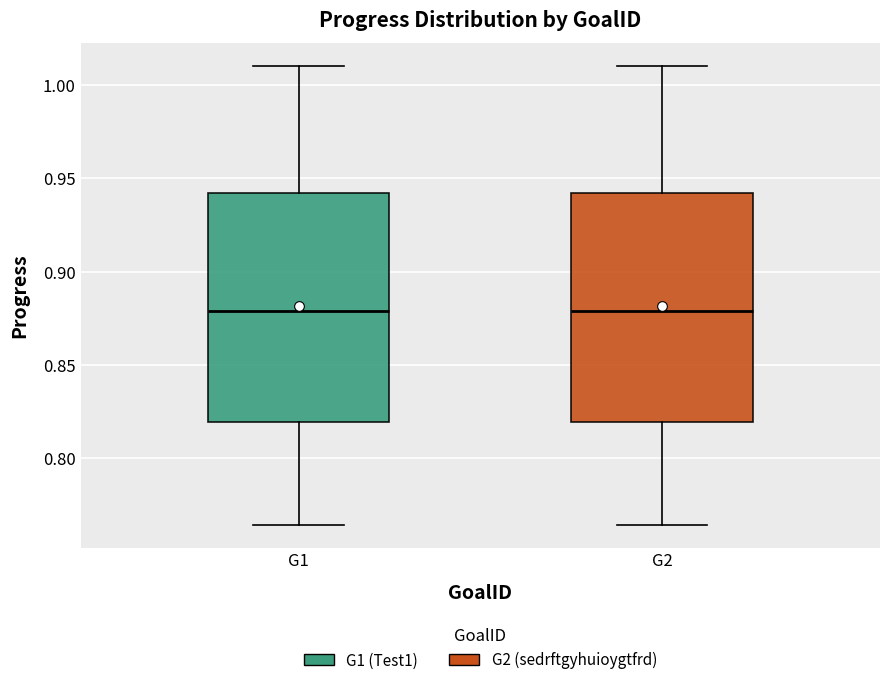

Reading left to right, read every box against the y-axis: the position of its median line, the range the box covers, and the ends of its whiskers. The values are not printed on the chart, so give them approximately, as read against the axis.

G1: median 0.880, box 0.820 to 0.940, whiskers 0.765 to 1.010
G2: median 0.880, box 0.820 to 0.940, whiskers 0.765 to 1.010